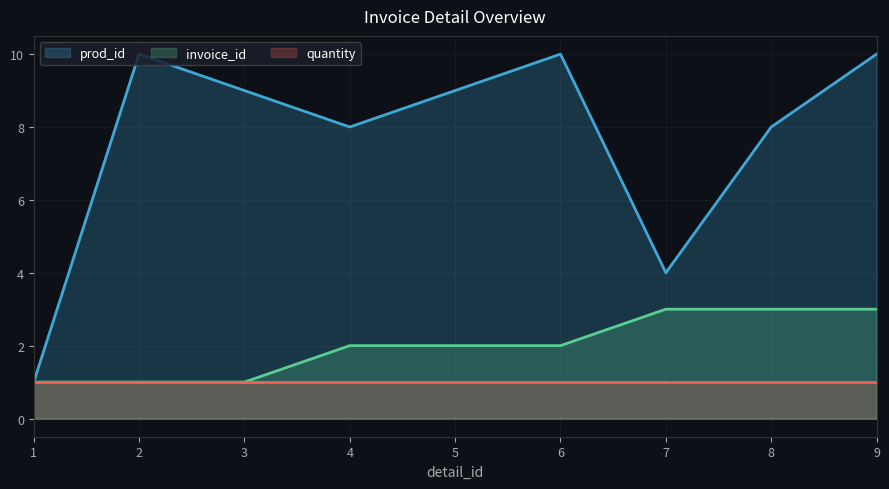

Which series has the widest spread of values?

prod_id